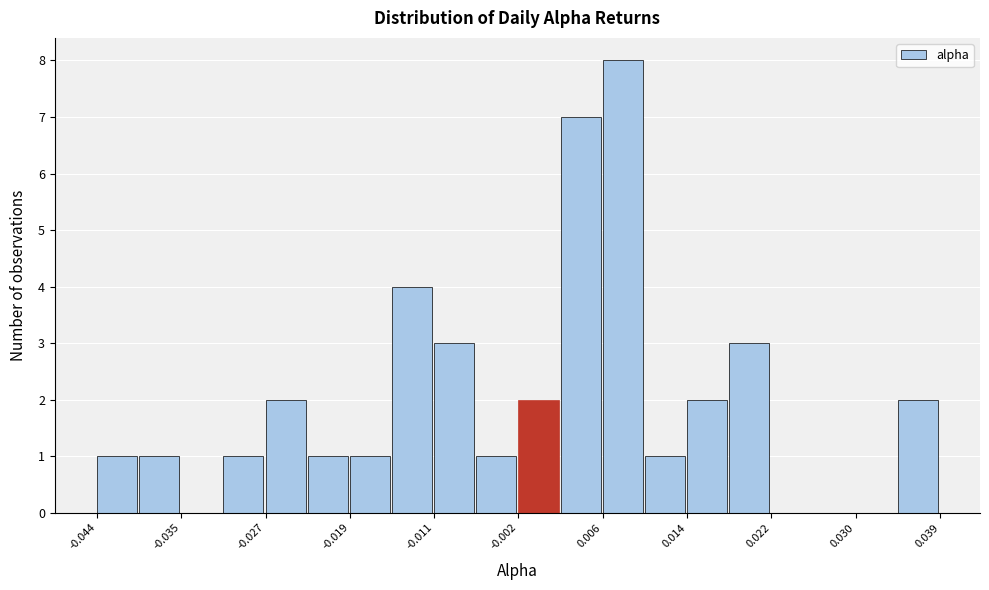

How tall is the bar that spans 0.014 to 0.018 on the x-axis? Neither the bar edges nor the heights are printed on the chart, so give them approximately, as read against the axes.

2